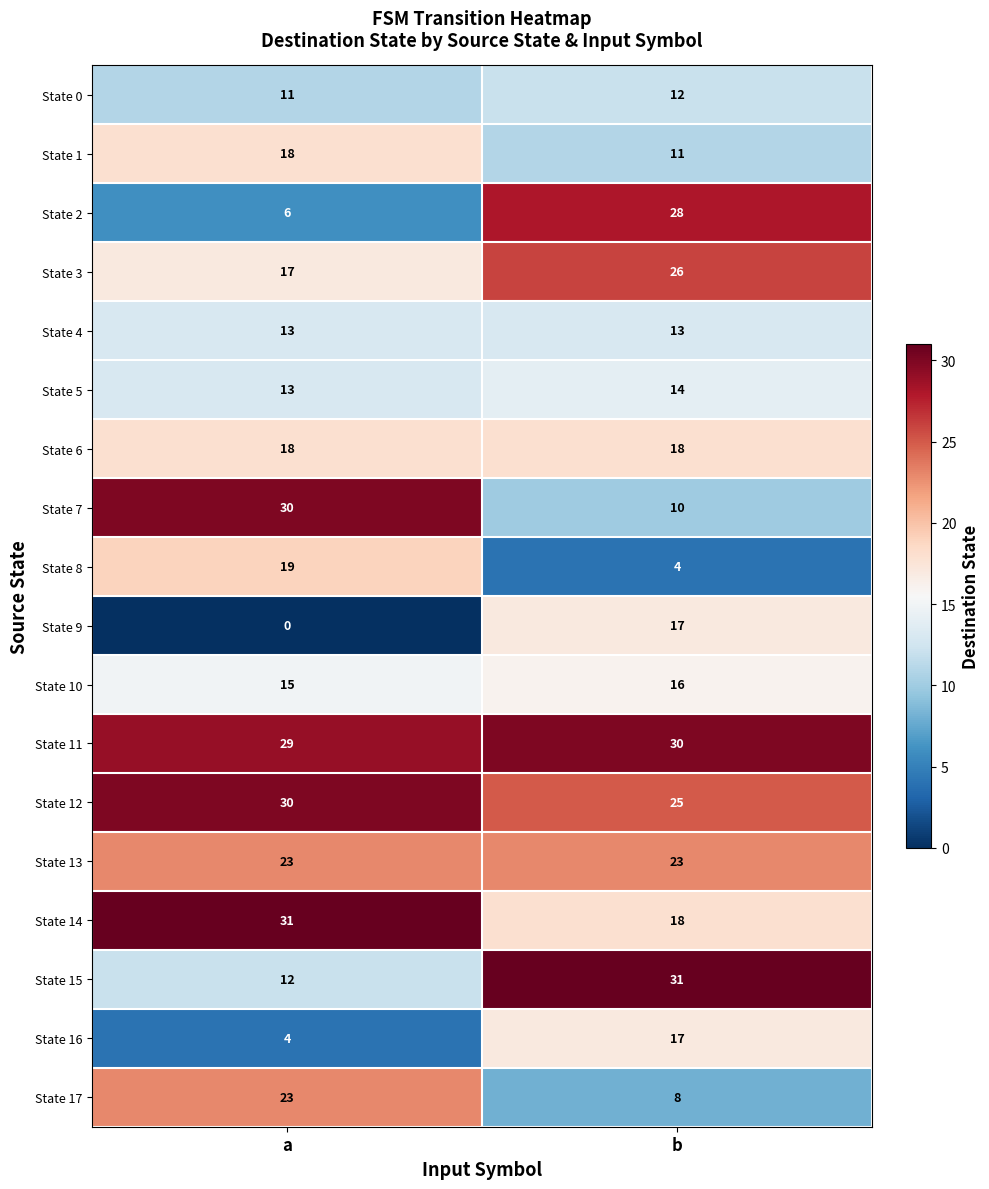

At which category is the sum across all series the highest?

b